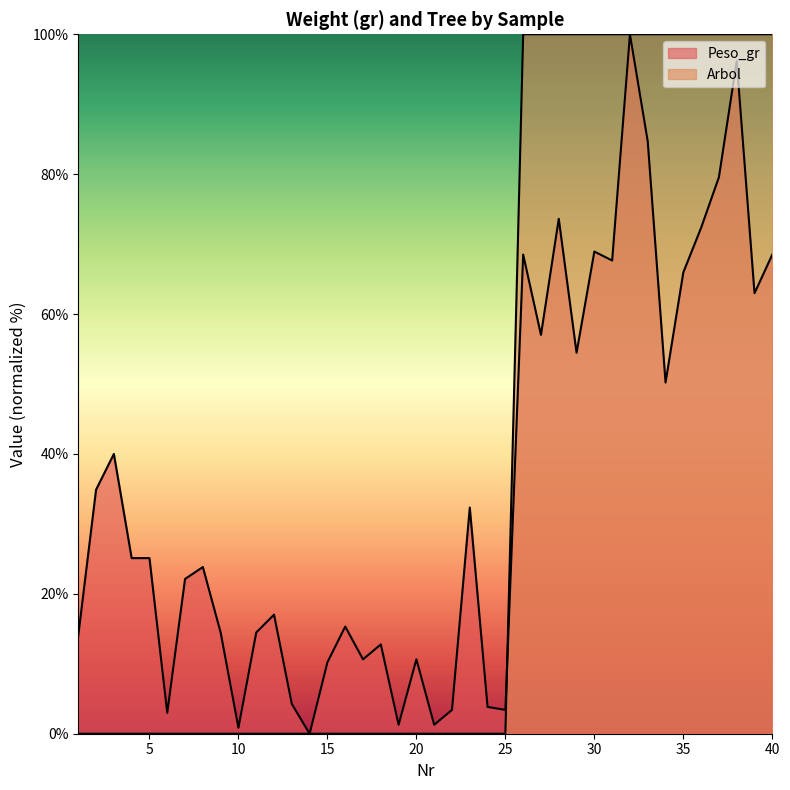

How many values in the Arbol series exceed 0?

15